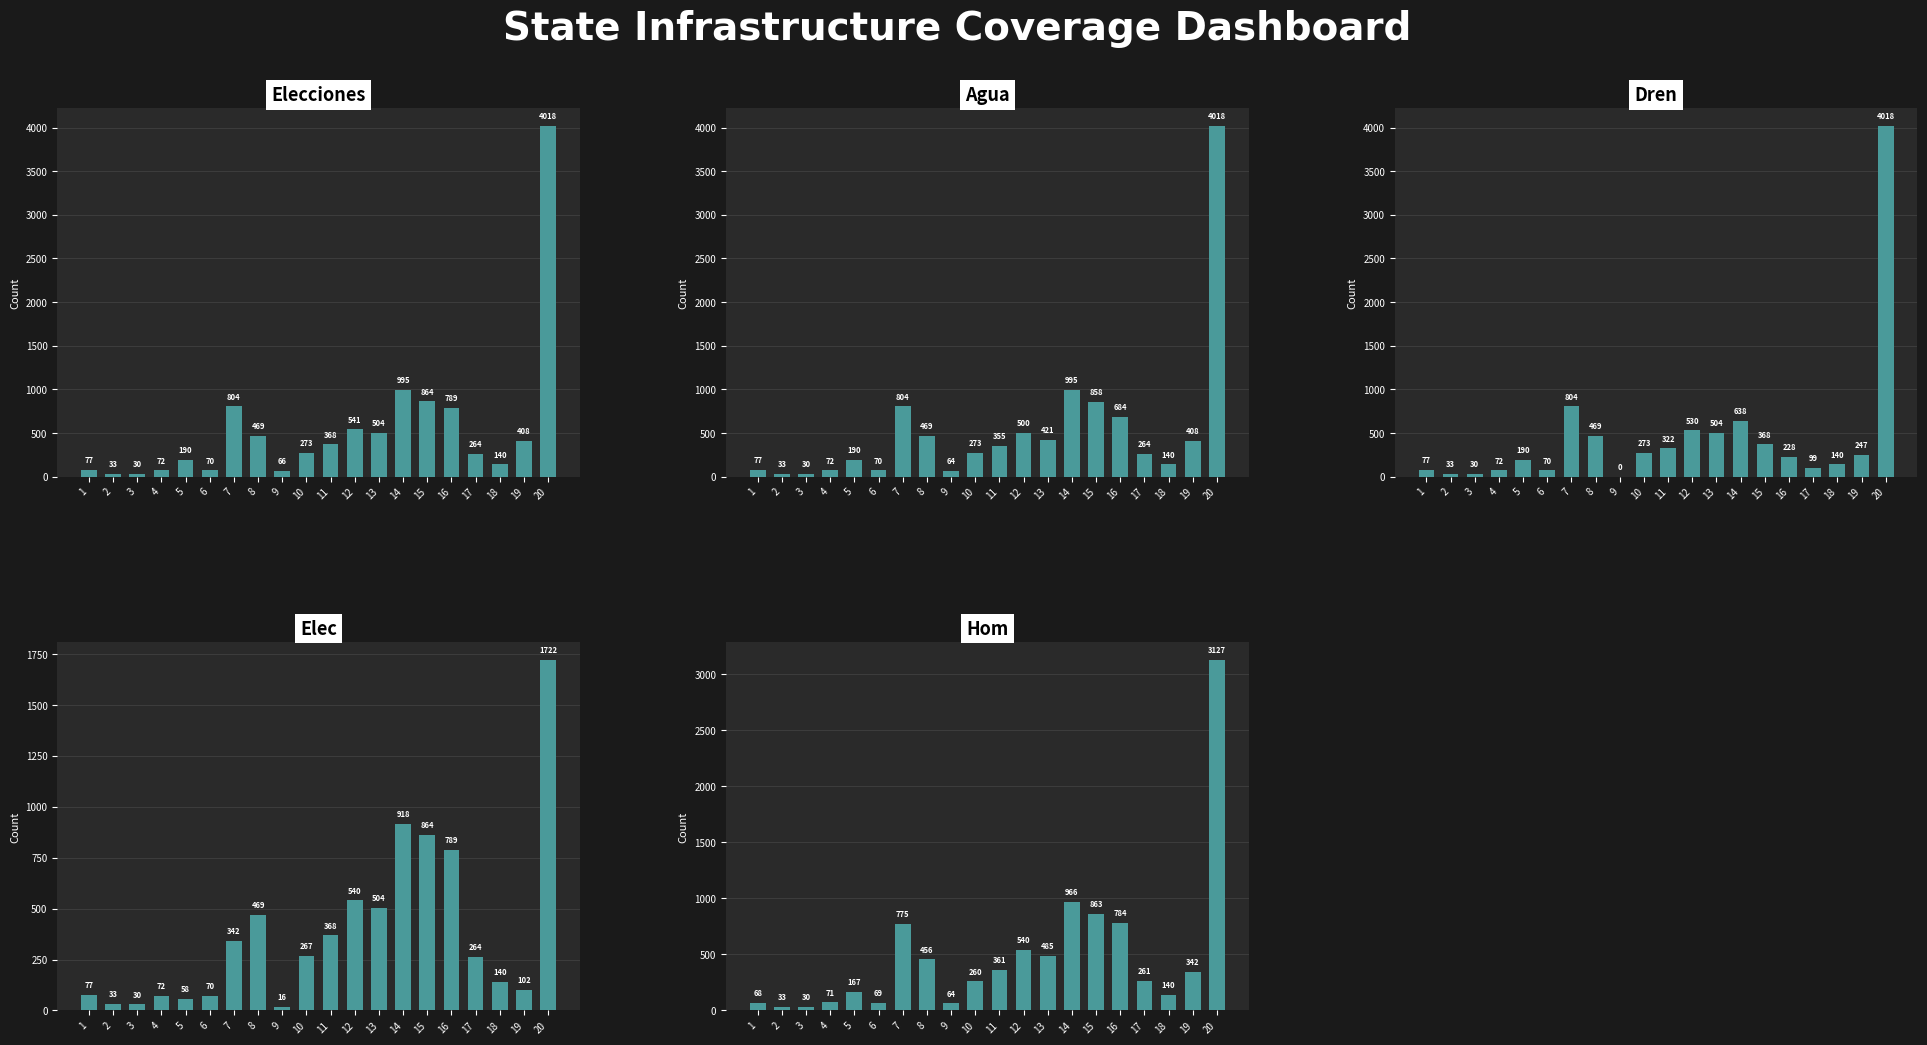

How many data points in hom are less than 267?

10